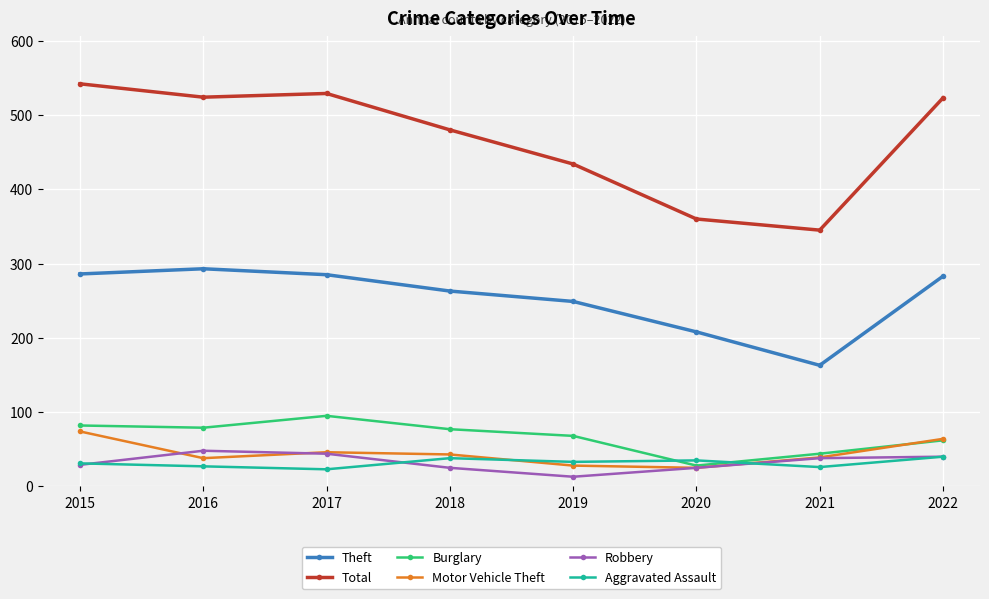

What is the spread (max minus min) of values at 2017?

506